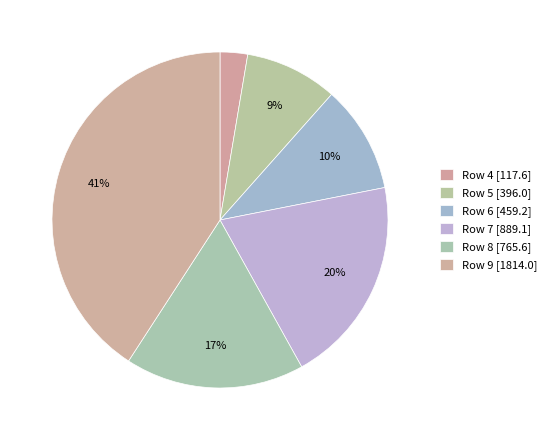

Count the number of slices in the pie.

6